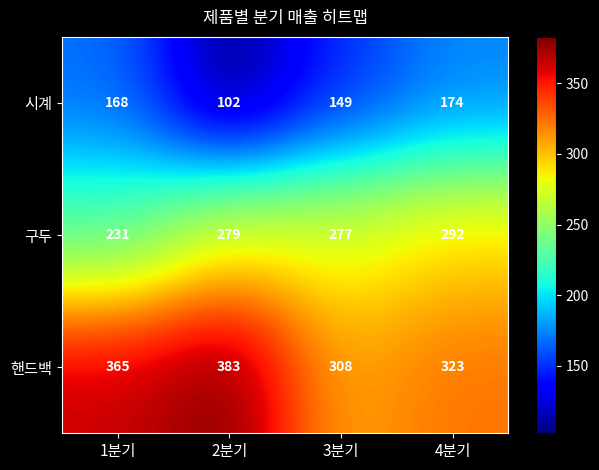

Count the 핸드백 values in the range 323 to 383.

3